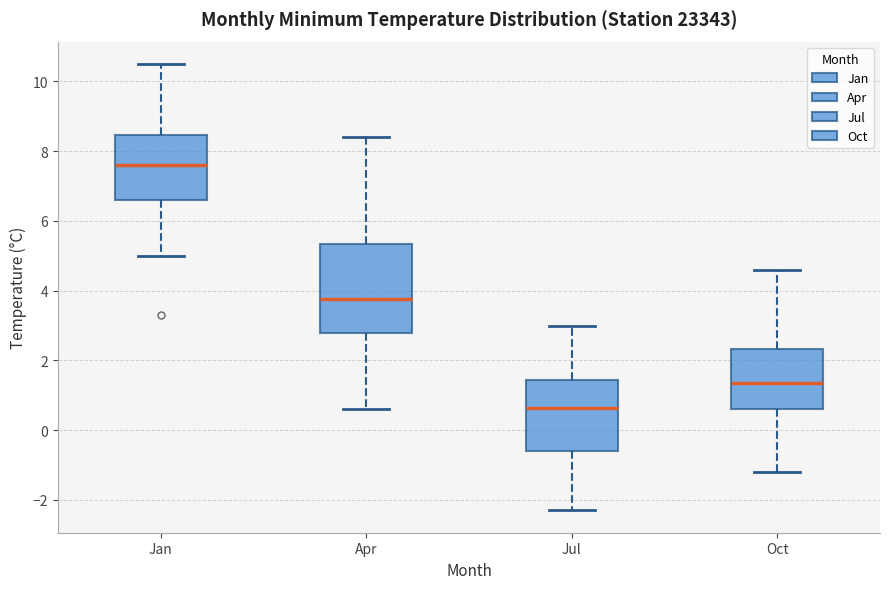

Which box is the tallest, from its lower edge to its upper edge?

Apr